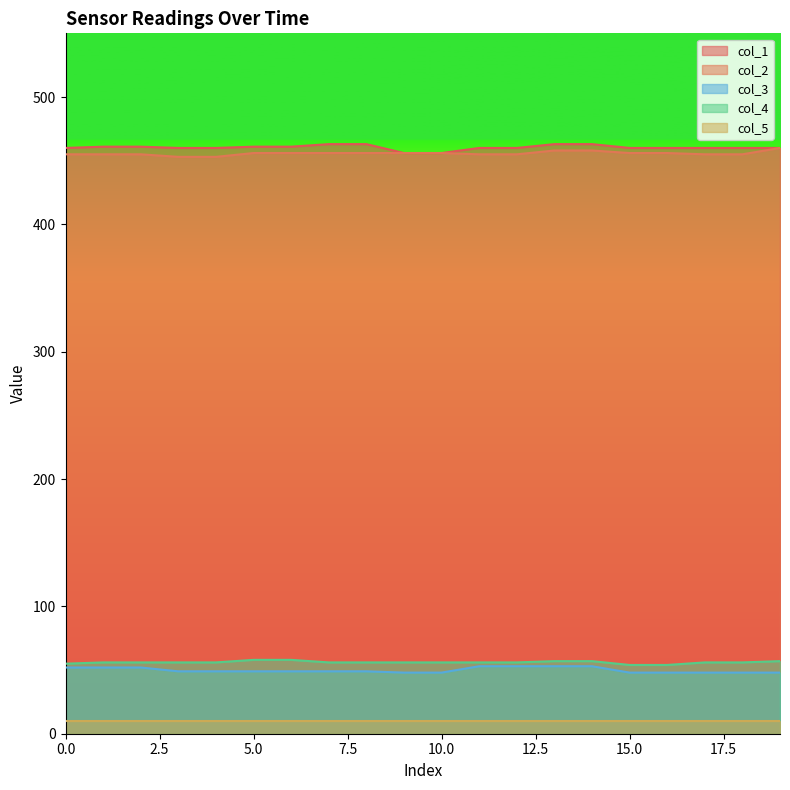

What is the maximum value for col_1?

463